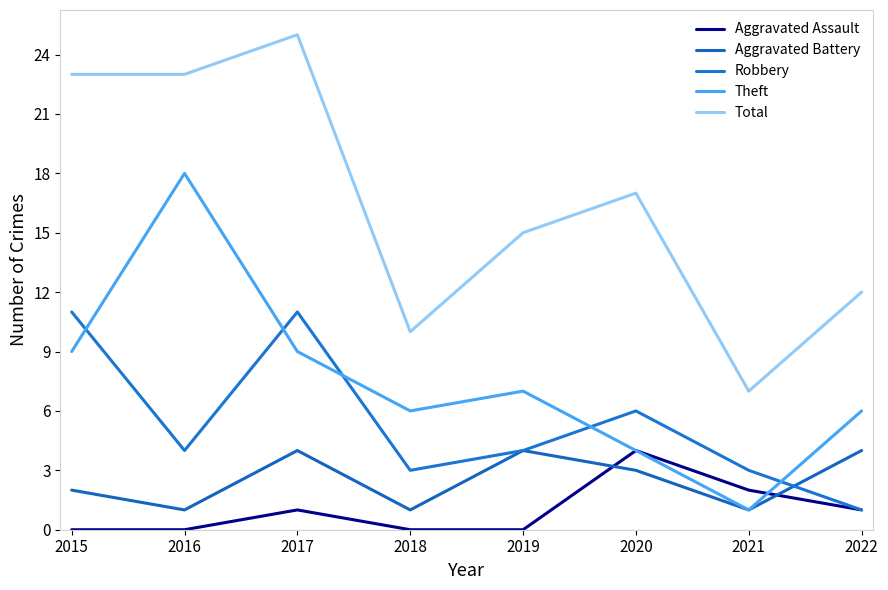

What are all the series names shown in the legend?

Aggravated Assault, Aggravated Battery, Robbery, Theft, Total